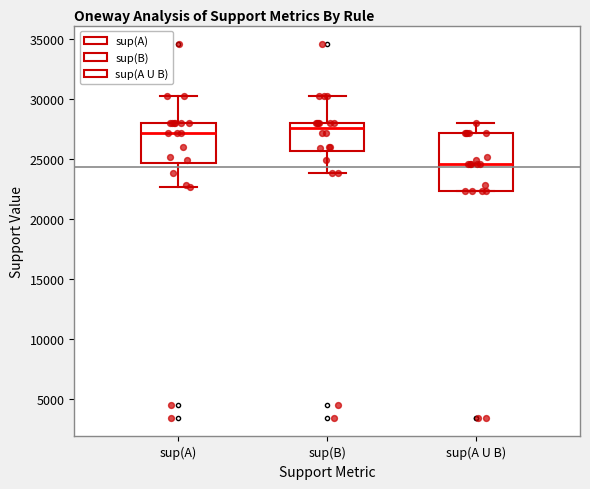

Reading left to right, read every box against the y-axis: the position of its median line, the range the box covers, and the ends of its whiskers. The values are not printed on the chart, so give them approximately, as read against the axis.

sup(A): median 27000, box 24500 to 28000, whiskers 22500 to 30500
sup(B): median 27500, box 25500 to 28000, whiskers 24000 to 30500
sup(A U B): median 24500, box 22500 to 27000, whiskers 22500 to 28000